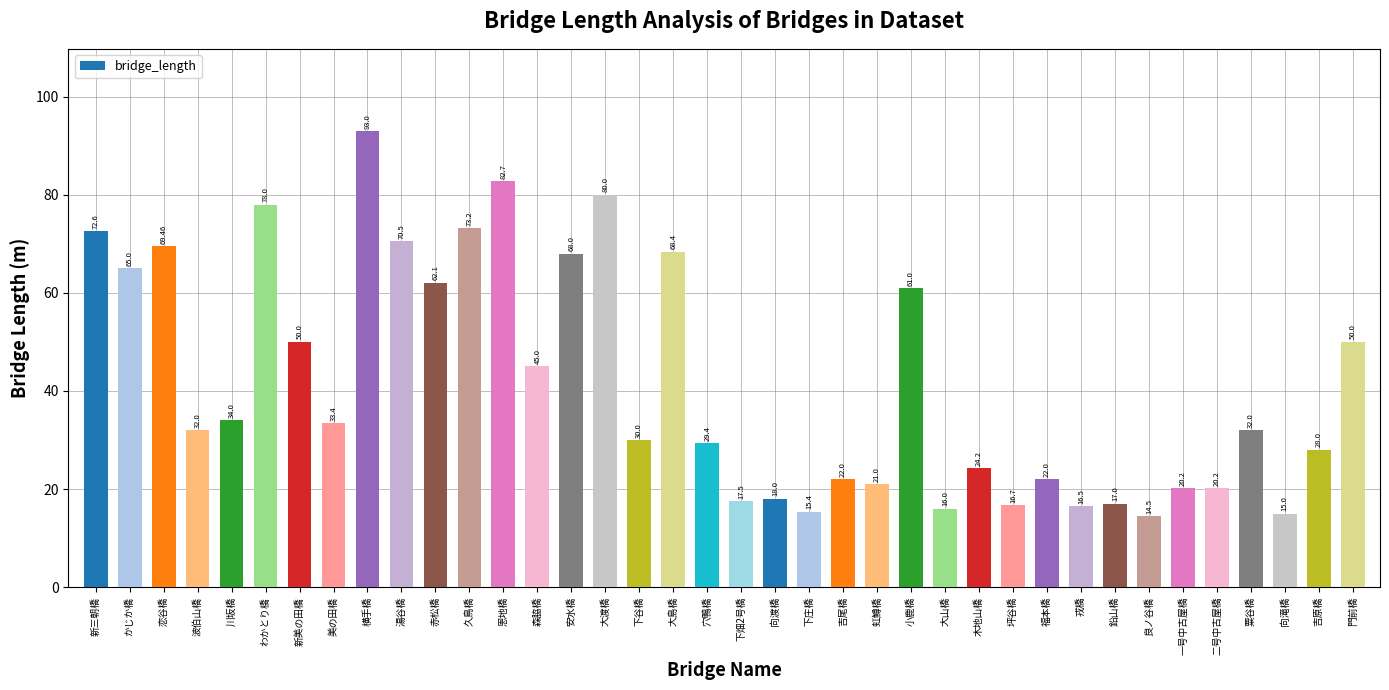

What position from the right is 恋谷橋?

36